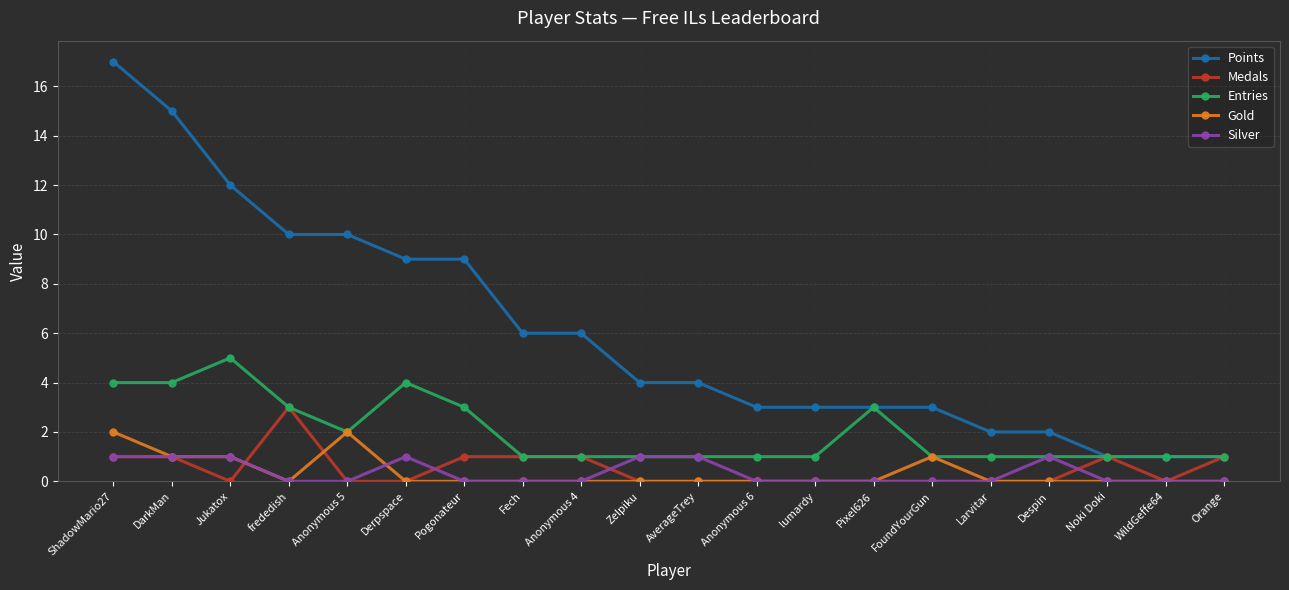

Reading right to left, list all the values displayed in this chart.

Points: 1	1	1	2	2	3	3	3	3	4	4	6	6	9	9	10	10	12	15	17
Medals: 1	0	1	0	0	0	0	0	0	0	0	1	1	1	0	0	3	0	1	1
Entries: 1	1	1	1	1	1	3	1	1	1	1	1	1	3	4	2	3	5	4	4
Gold: 0	0	0	0	0	1	0	0	0	0	0	0	0	0	0	2	0	1	1	2
Silver: 0	0	0	1	0	0	0	0	0	1	1	0	0	0	1	0	0	1	1	1